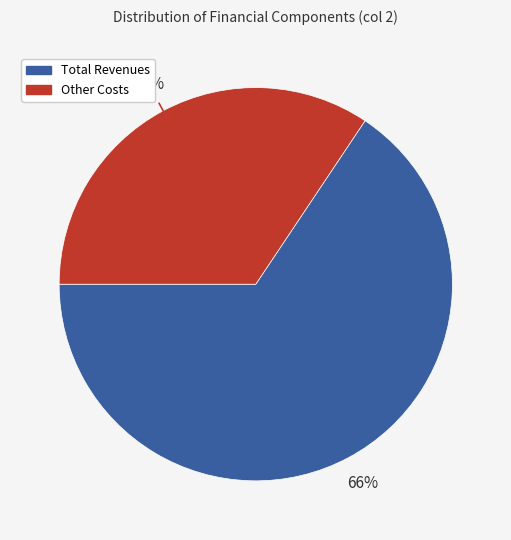

To the nearest percent, what is the average slice percentage?

50%